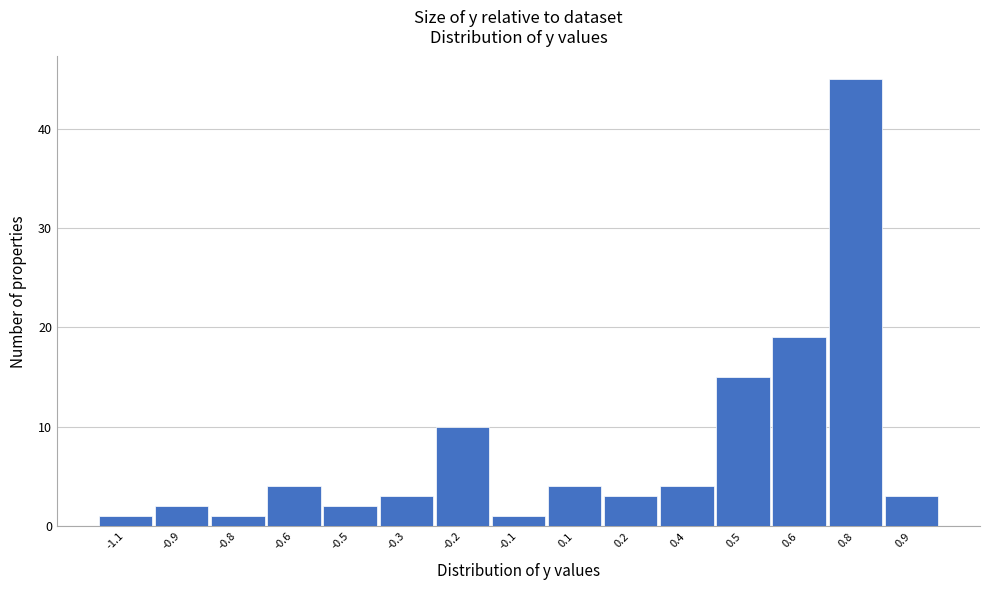

Reading left to right, list all the values displayed in this chart.

-1.1=1	-0.9=2	-0.8=1	-0.6=4	-0.5=2	-0.3=3	-0.2=10	-0.1=1	0.1=4	0.2=3	0.4=4	0.5=15	0.6=19	0.8=45	0.9=3